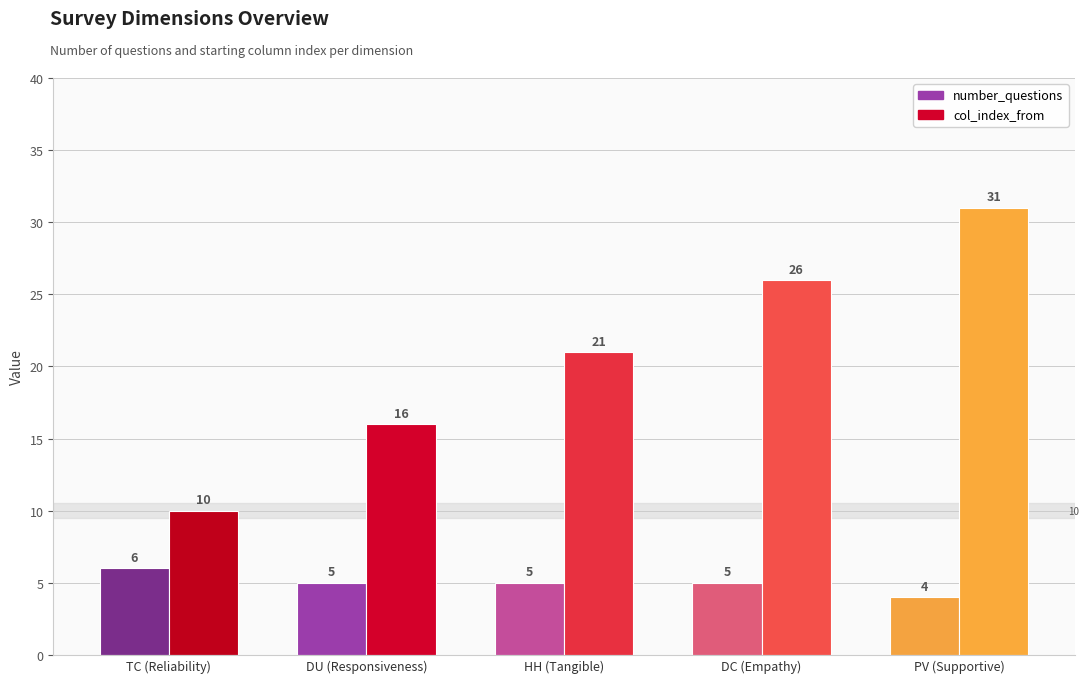

Are the bars grouped side by side (vs. stacked)?

Yes